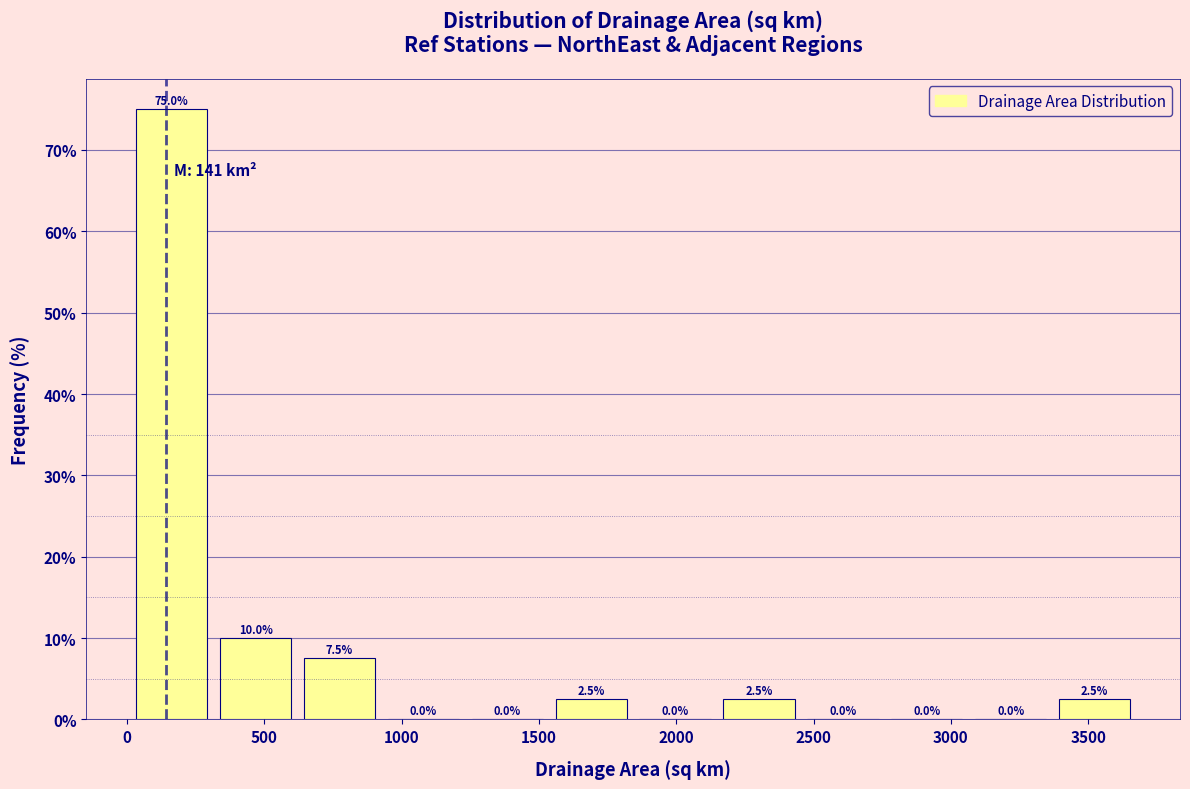

Reading left to right, list every bar in this chart as the range it spans on the x-axis followed by its height. The bar edges are not printed on the chart, so give them approximately, as read against the axis.

0 to 300: 75.0
300 to 600: 10.0
600 to 950: 7.5
950 to 1250: 0.0
1250 to 1550: 0.0
1550 to 1850: 2.5
1850 to 2150: 0.0
2150 to 2450: 2.5
2450 to 2750: 0.0
2750 to 3050: 0.0
3050 to 3350: 0.0
3350 to 3700: 2.5